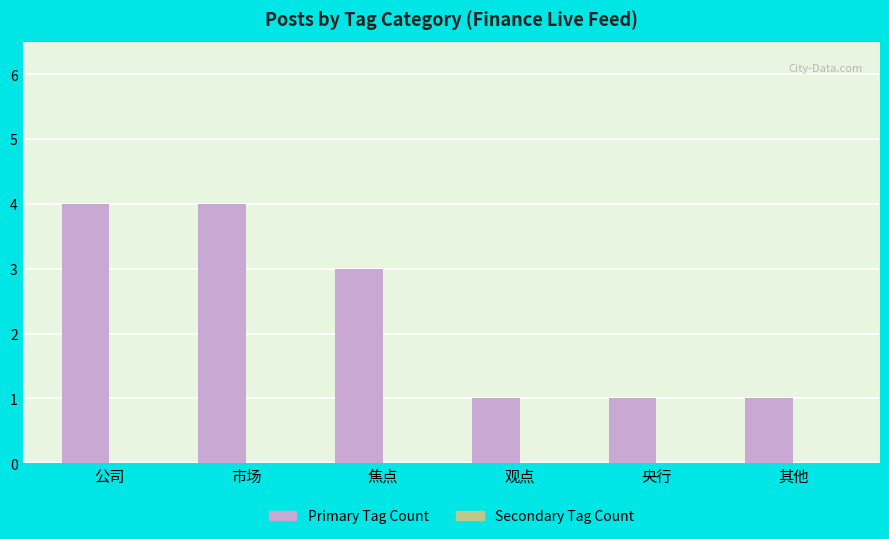

What is the difference between the second highest and minimum values?

3